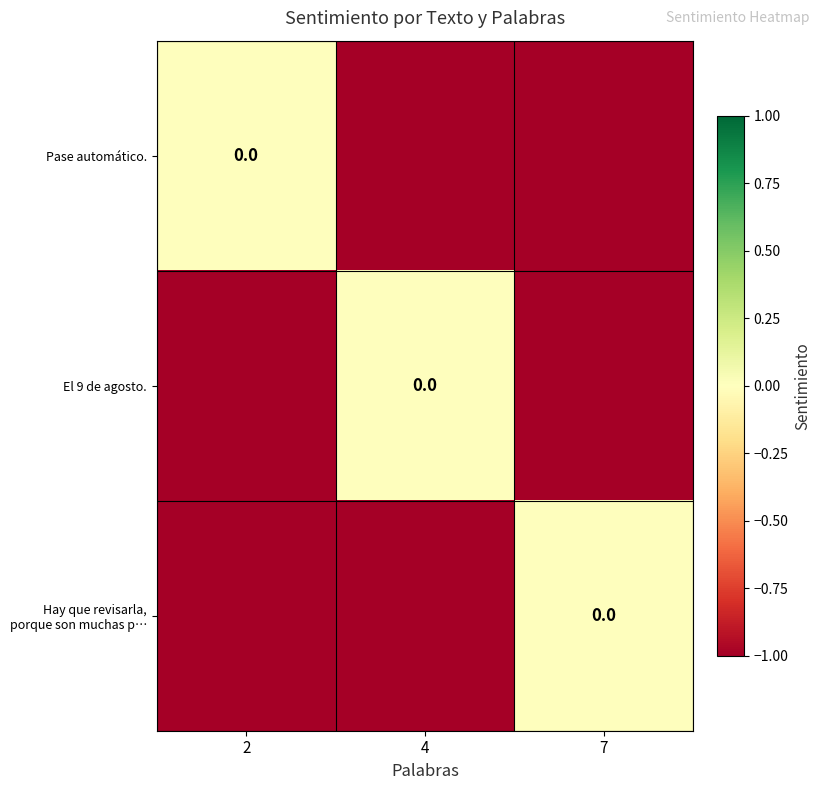

Which series has the largest total across all categories?

Pase automático.